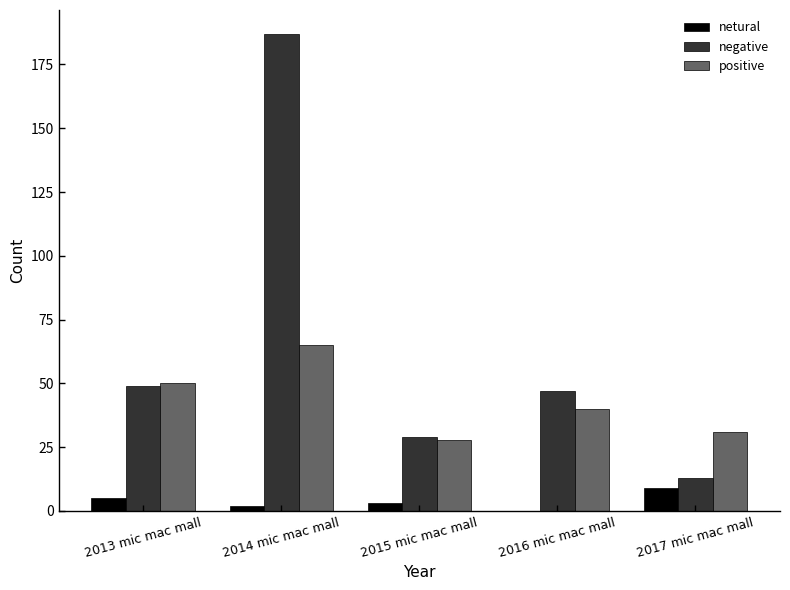

Reading left to right, what are all the values shown in this chart?

netural: 2013 mic mac mall=5	2014 mic mac mall=2	2015 mic mac mall=3	2016 mic mac mall=0	2017 mic mac mall=9
negative: 2013 mic mac mall=49	2014 mic mac mall=187	2015 mic mac mall=29	2016 mic mac mall=47	2017 mic mac mall=13
positive: 2013 mic mac mall=50	2014 mic mac mall=65	2015 mic mac mall=28	2016 mic mac mall=40	2017 mic mac mall=31